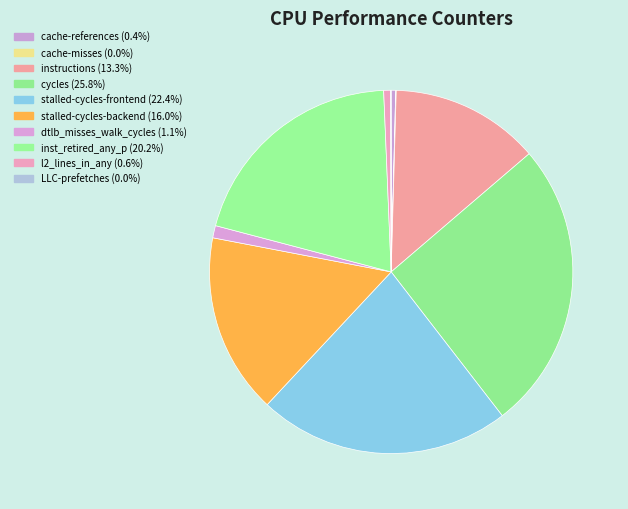

What percentage is the dtlb_misses_walk_cycles slice, to the nearest percent?

1%